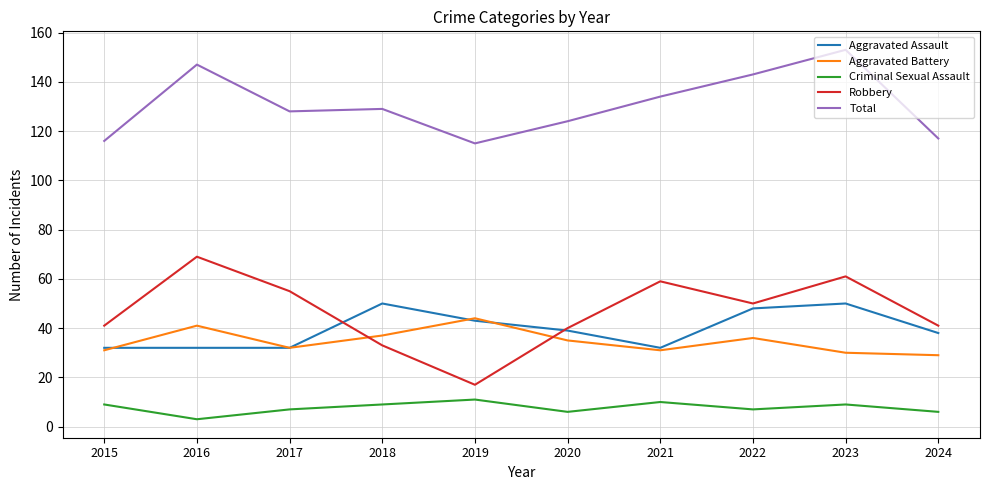

What is the sum of all Criminal Sexual Assault values?

77